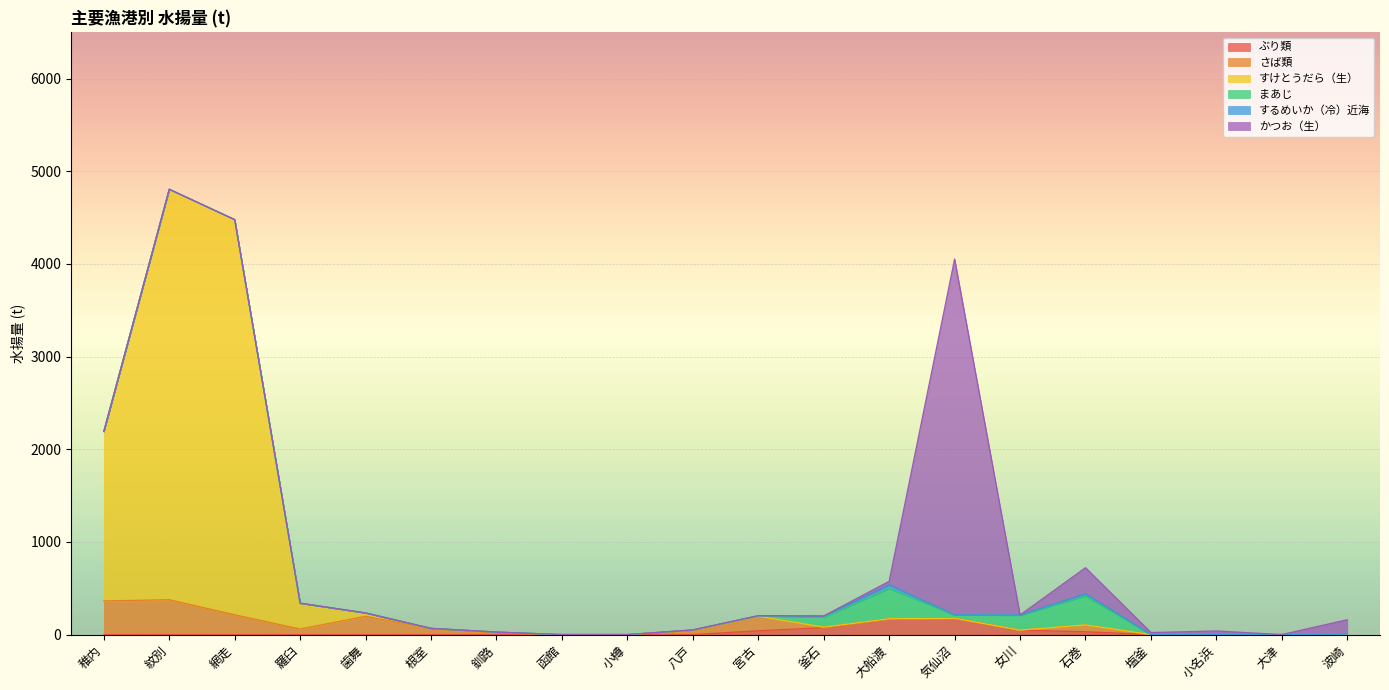

True or false: まあじ has a value of 0.1 at 塩釜.

False